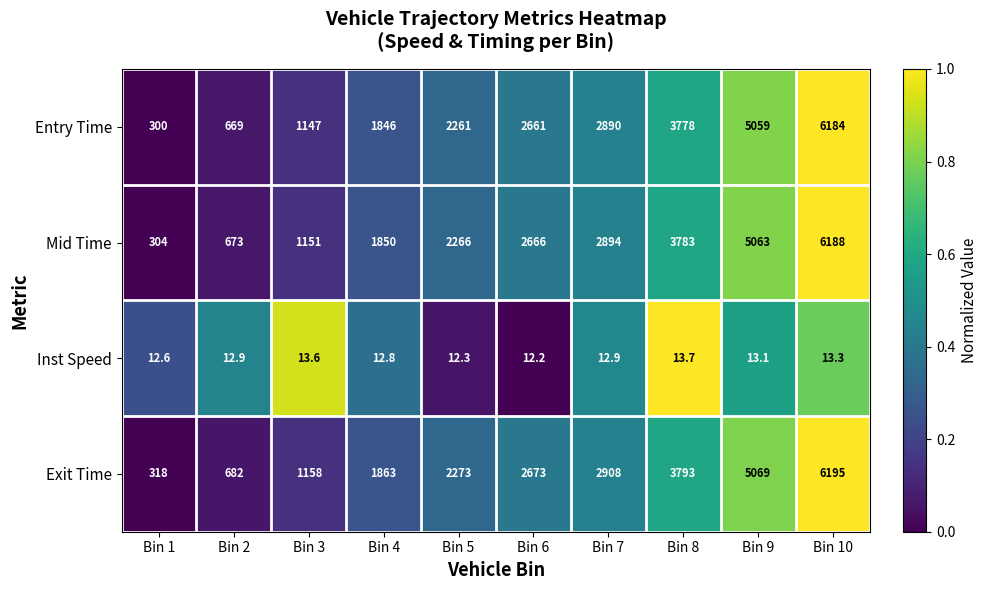

At Bin 2, list the series in order from smallest to largest.

Inst Speed, Entry Time, Mid Time, Exit Time